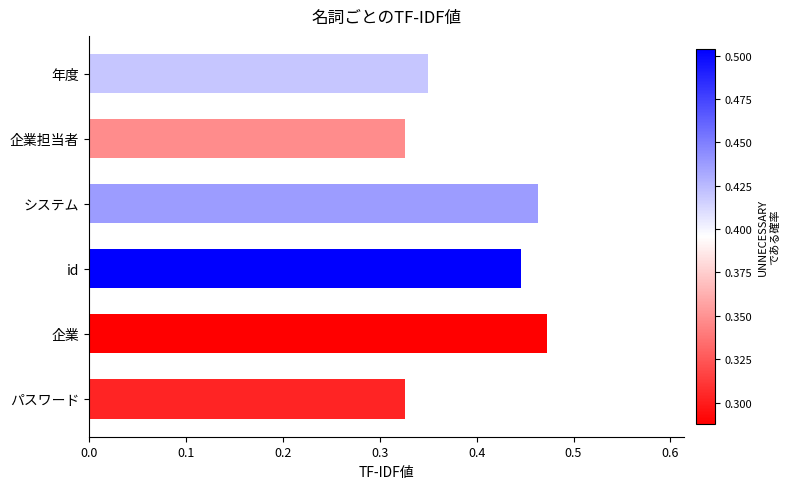

Which has a higher value, 年度 or 企業?

企業